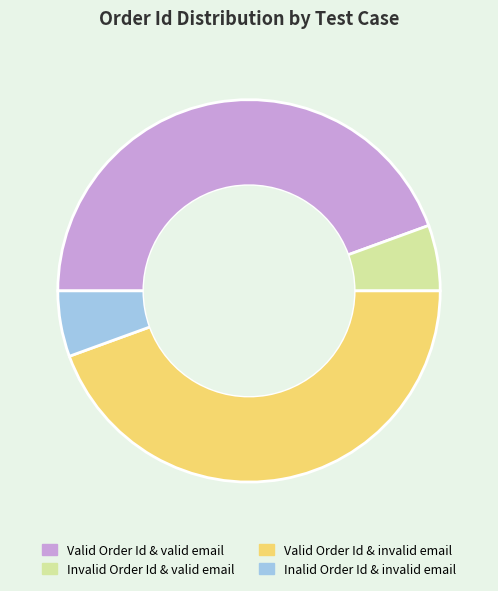

How many segments does this pie chart have?

4